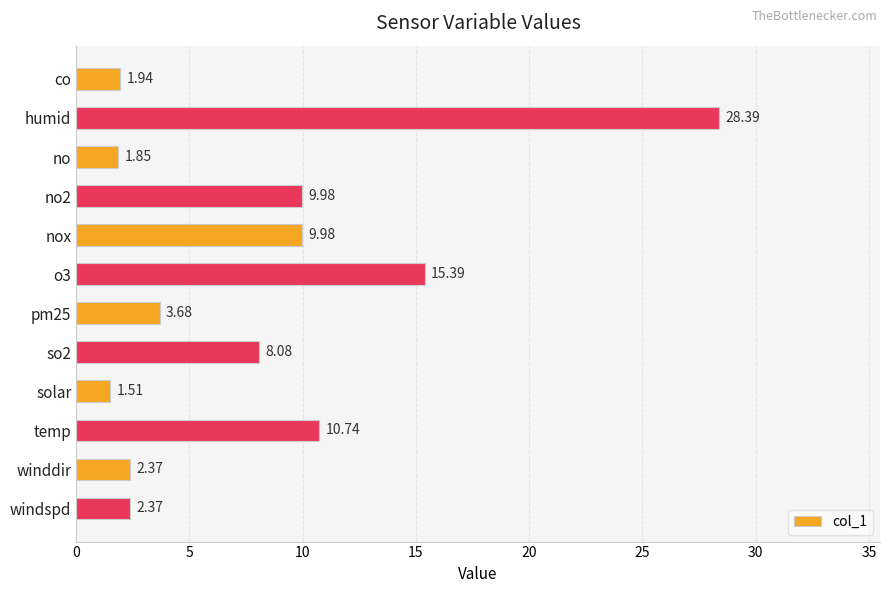

How many data points does each series have?

12